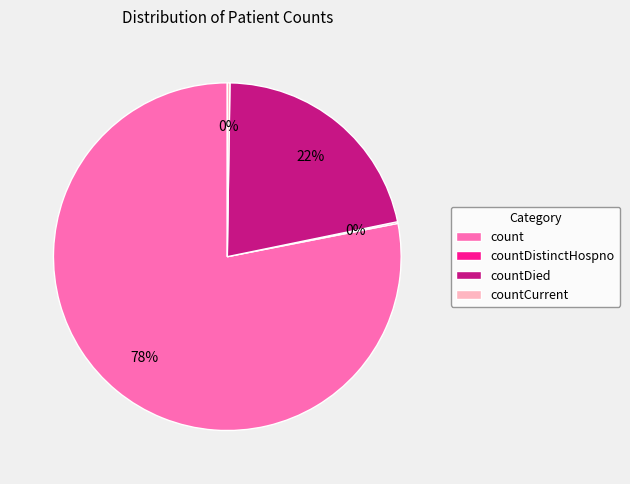

Does count represent more than half of the total?

Yes